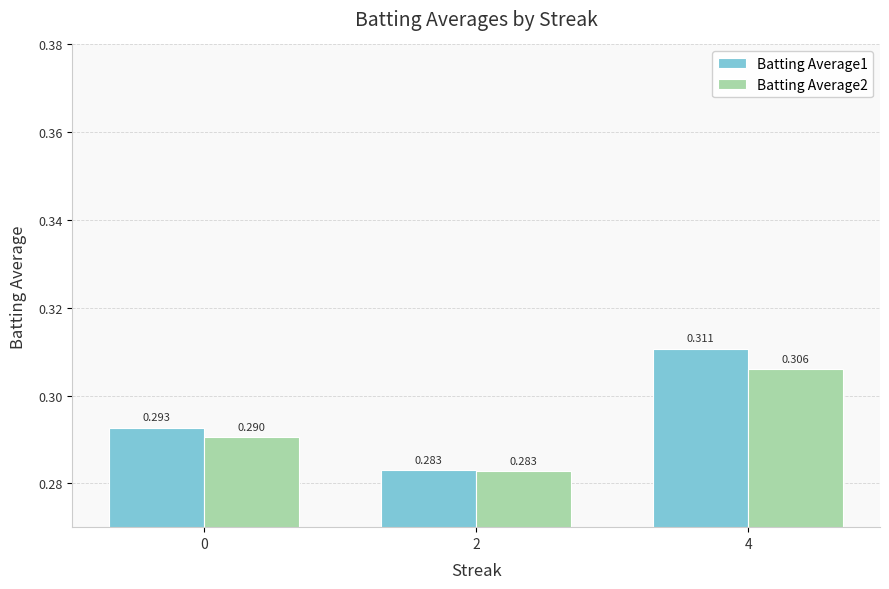

Is the value of Batting Average2 at 0 greater than the value of Batting Average1 at 4?

No